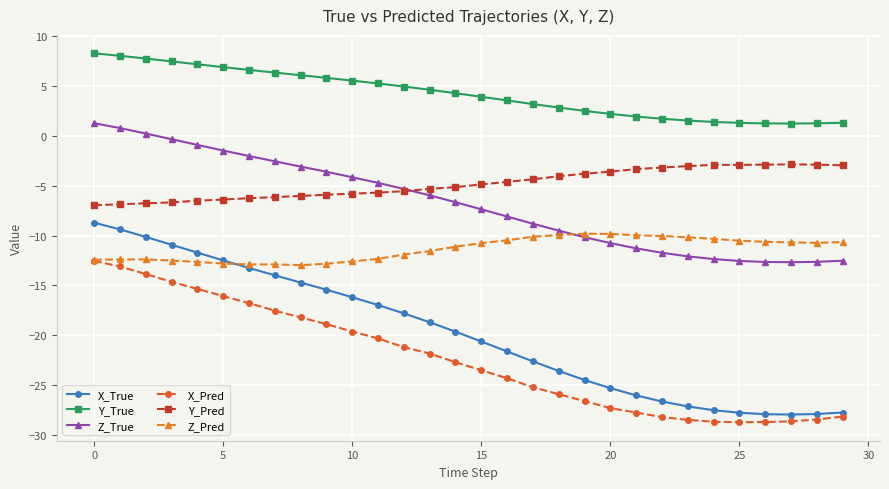

What is the maximum value shown in the chart?

8.3